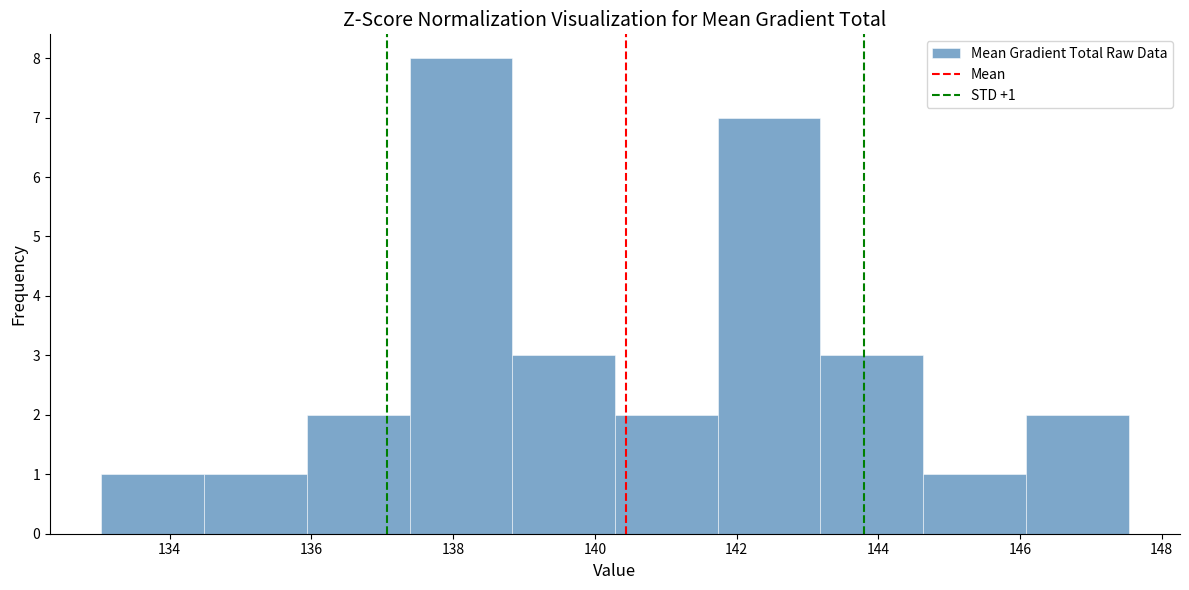

Which range on the x-axis has the tallest bar?

137.4 to 138.8